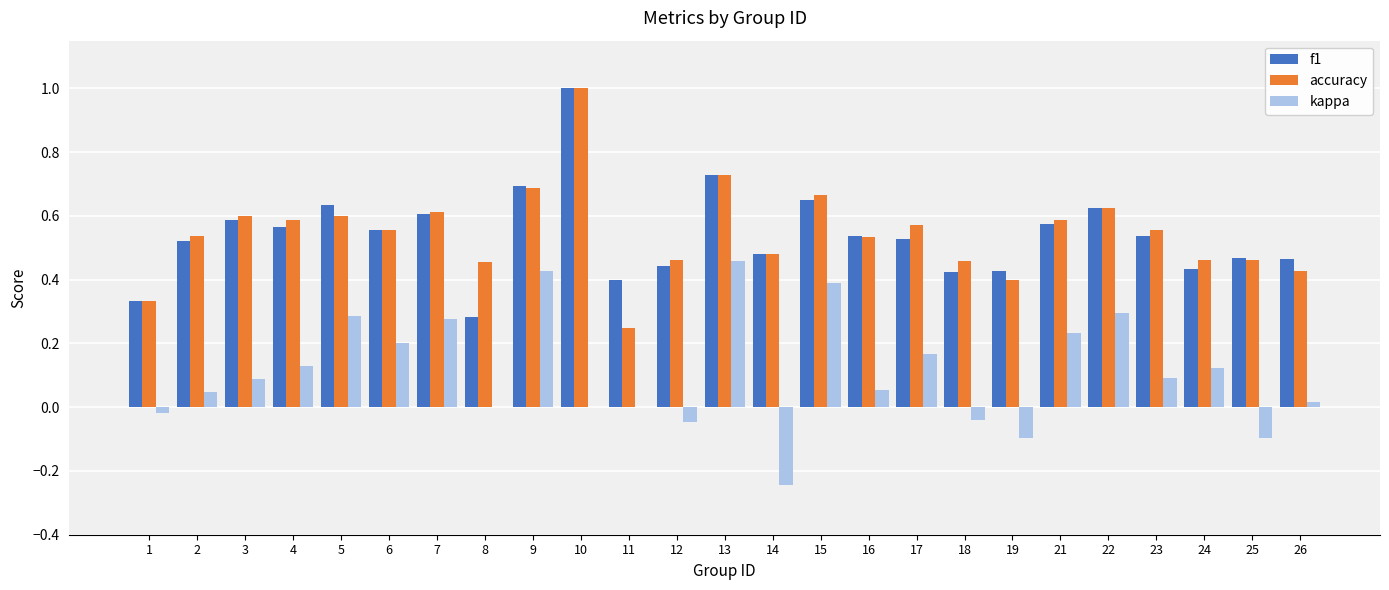

Between 15 and 26, which series saw the biggest shift?

kappa